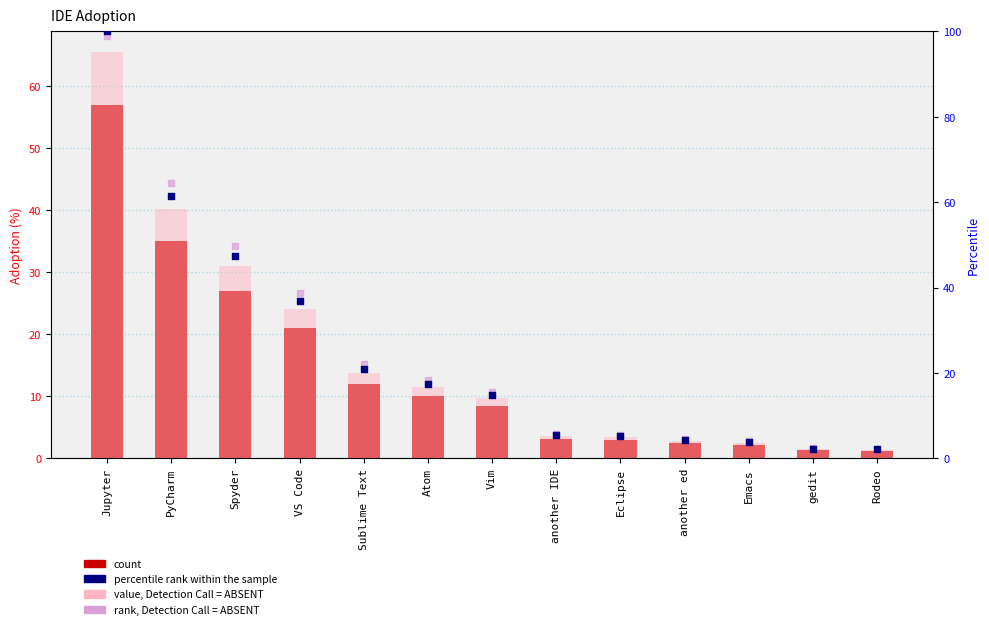

At how many categories does at least one series exceed 98?

1